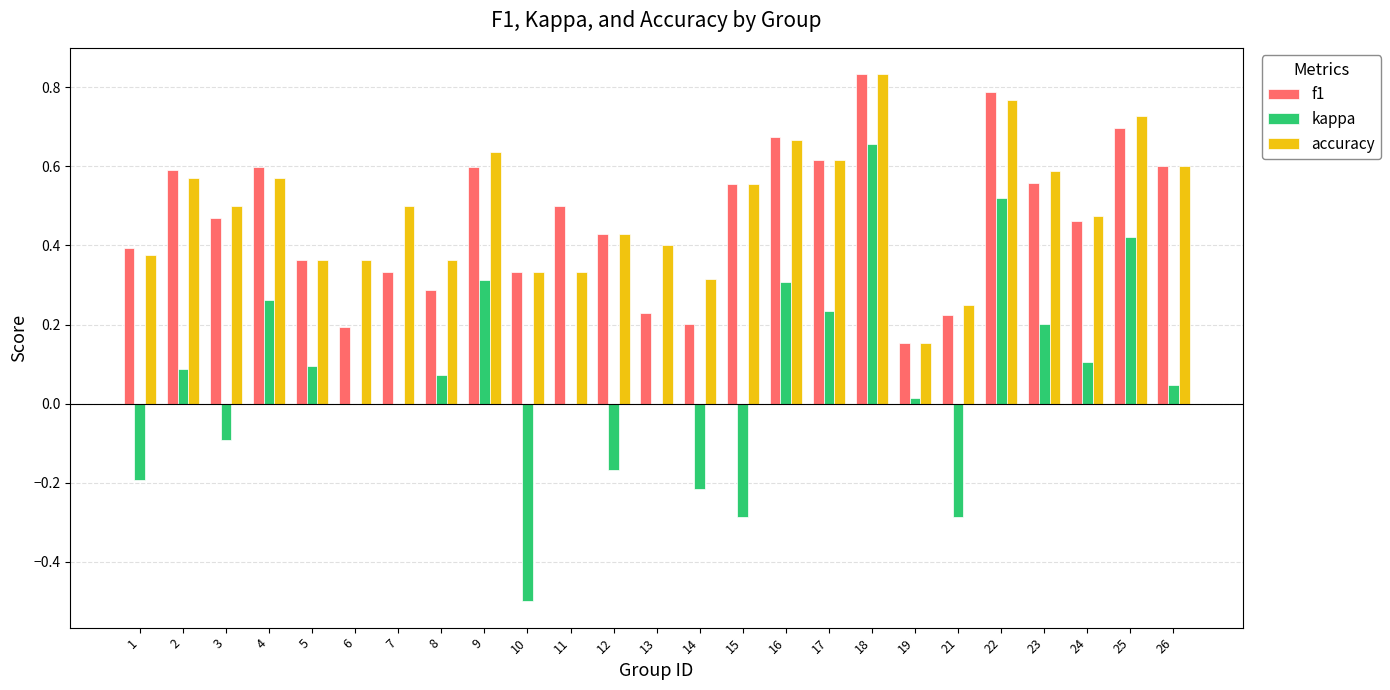

Is it true that f1 equals 0.6 at 17?

True